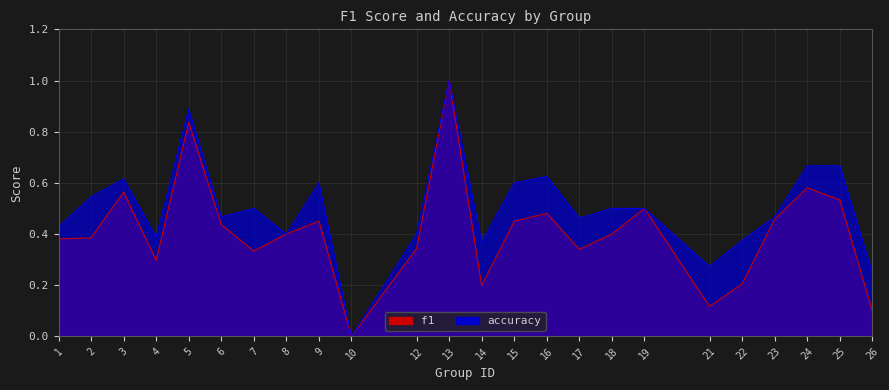

True or false: f1 and accuracy cross at least once.

False